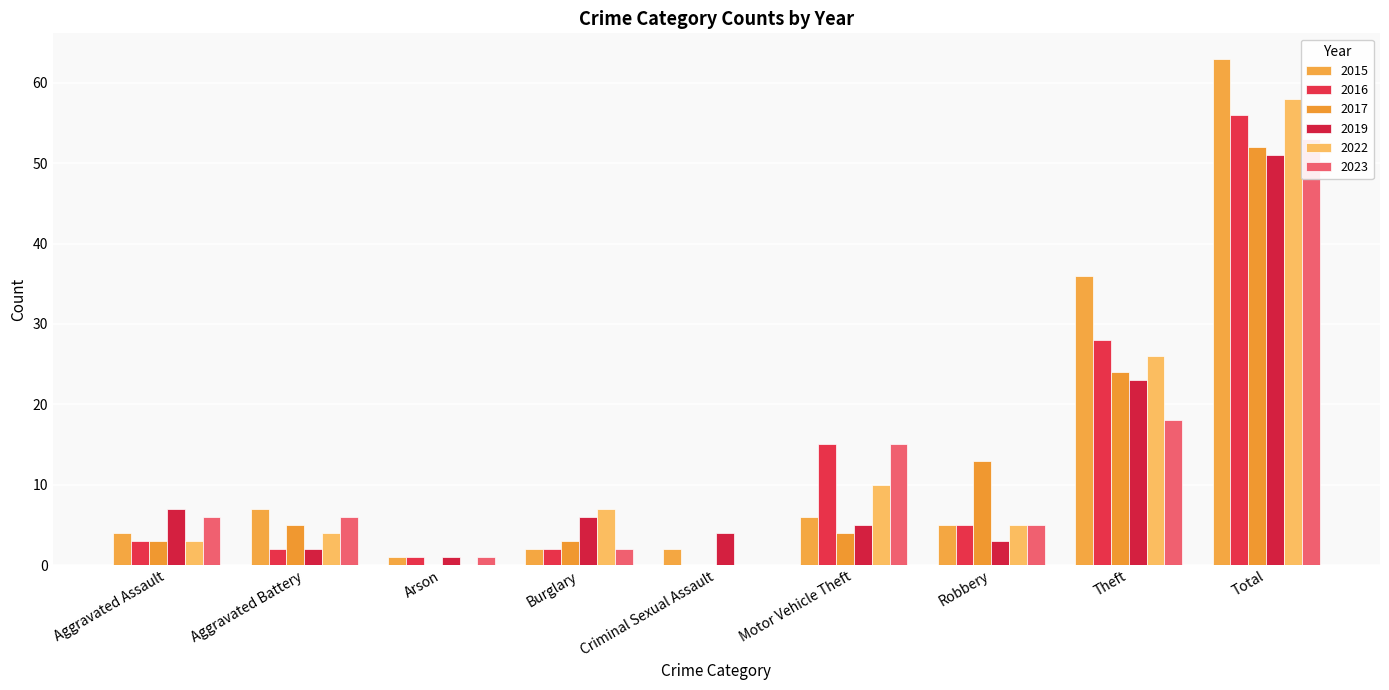

True or false: 2022 has a value of 12 at Burglary.

False